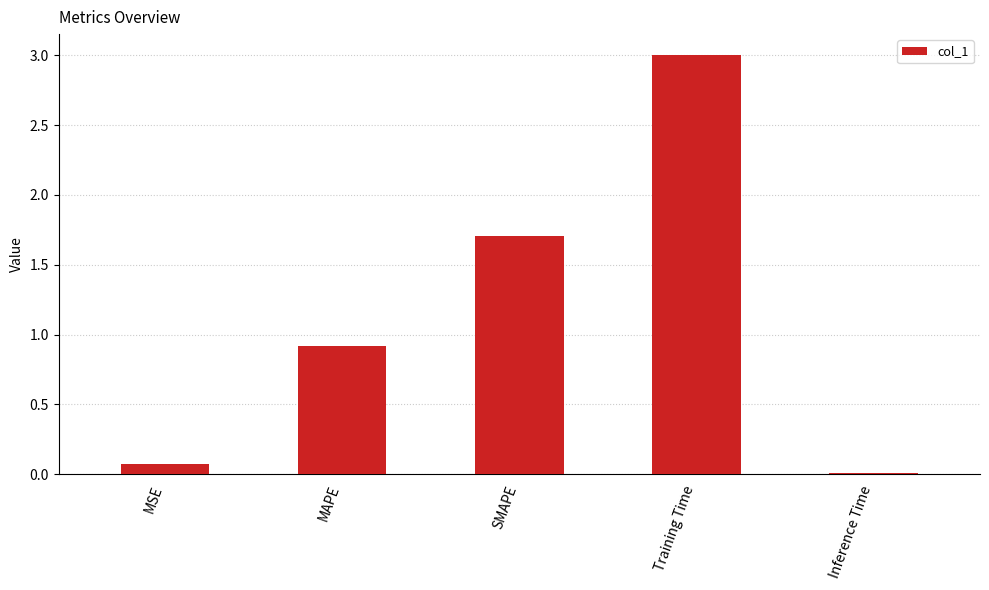

What is the value of the 4th bar from the left?

3.0